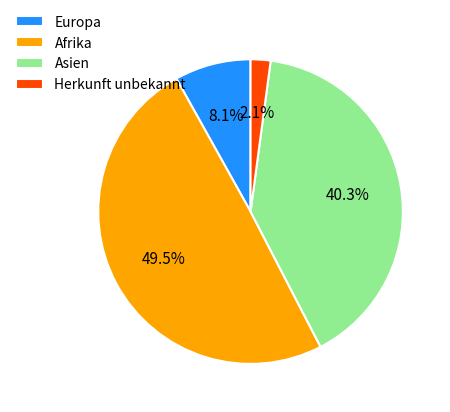

Rank the categories by value from lowest to highest.

Herkunft unbekannt, Europa, Asien, Afrika